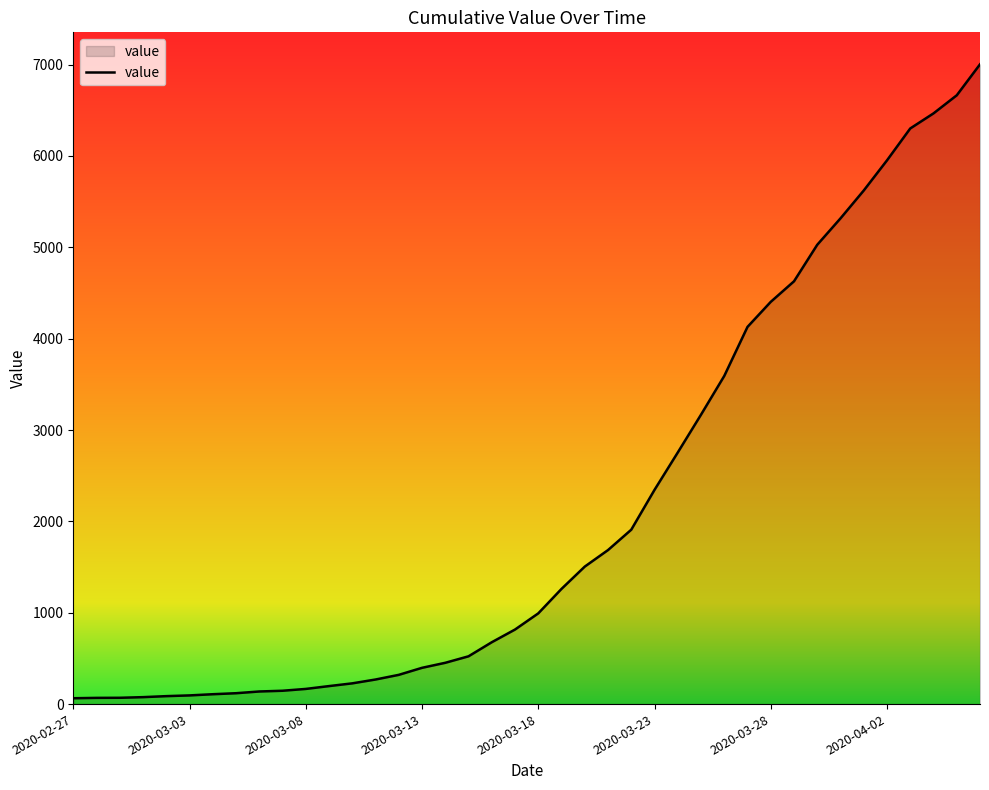

What is the maximum value shown in the chart?

7003